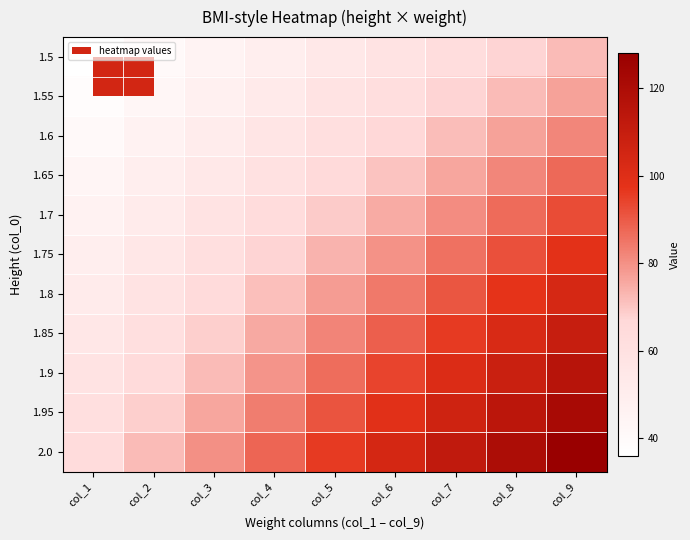

Which series changed the most between col_2 and col_8?

2.0